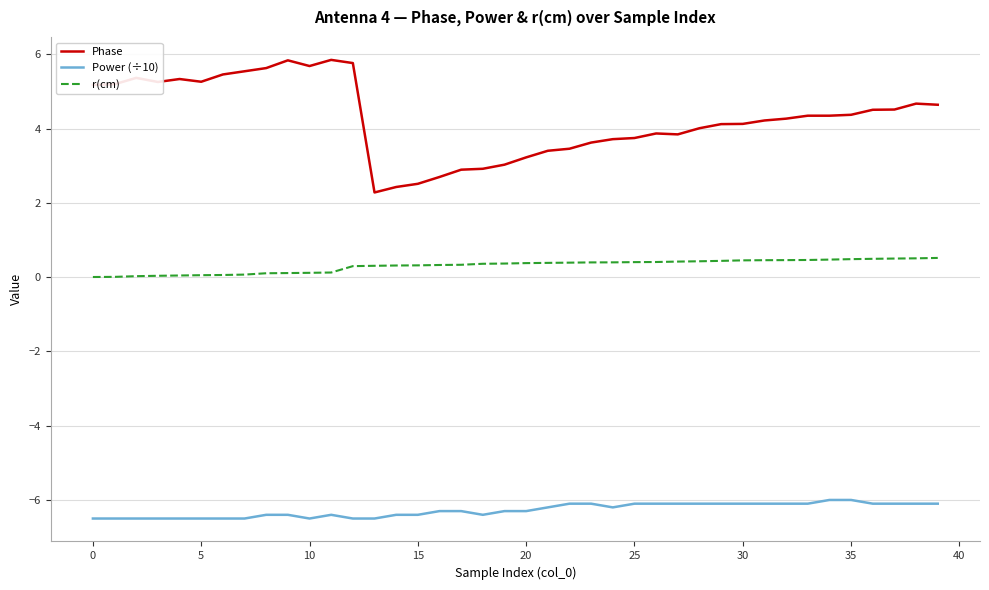

True or false: Phase and Power (÷10) intersect in this chart.

False